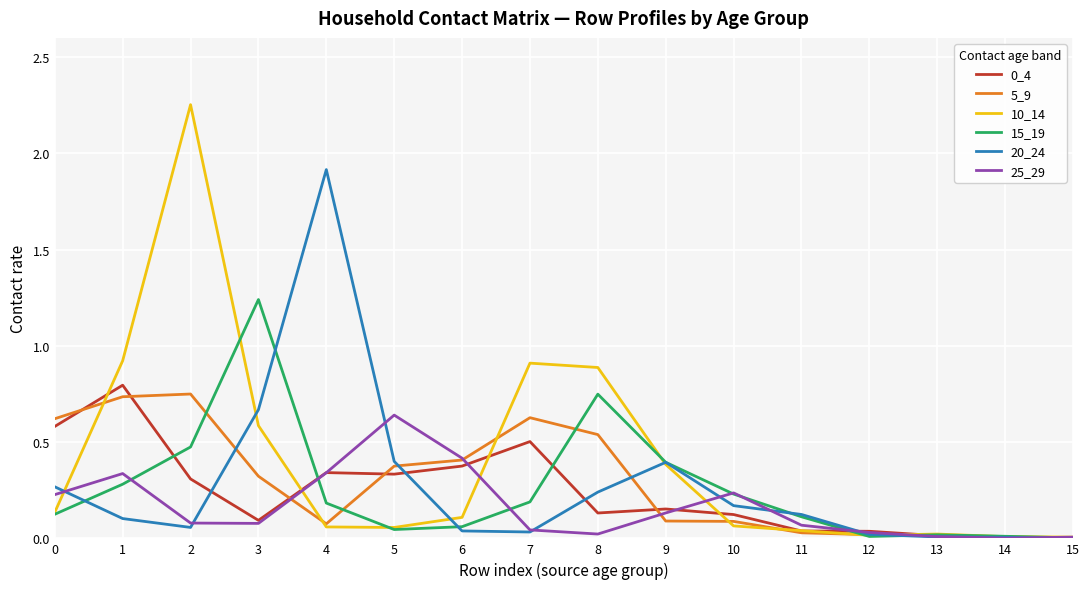

True or false: 0_4 has more than 1 points higher than both neighbors.

True